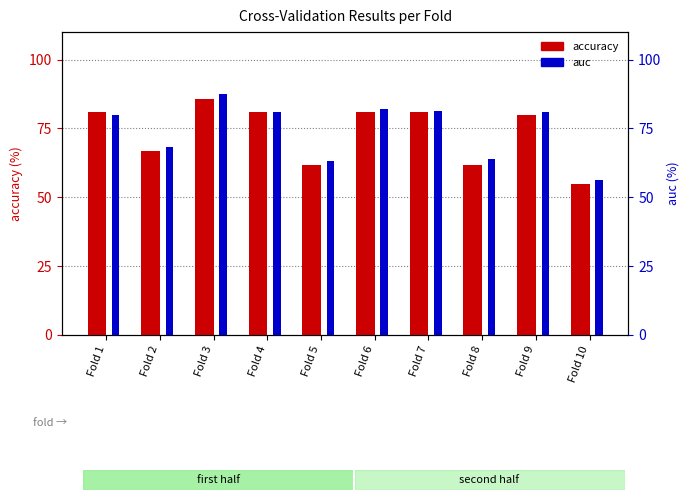

Which label corresponds to the largest value in the chart?

Fold 3